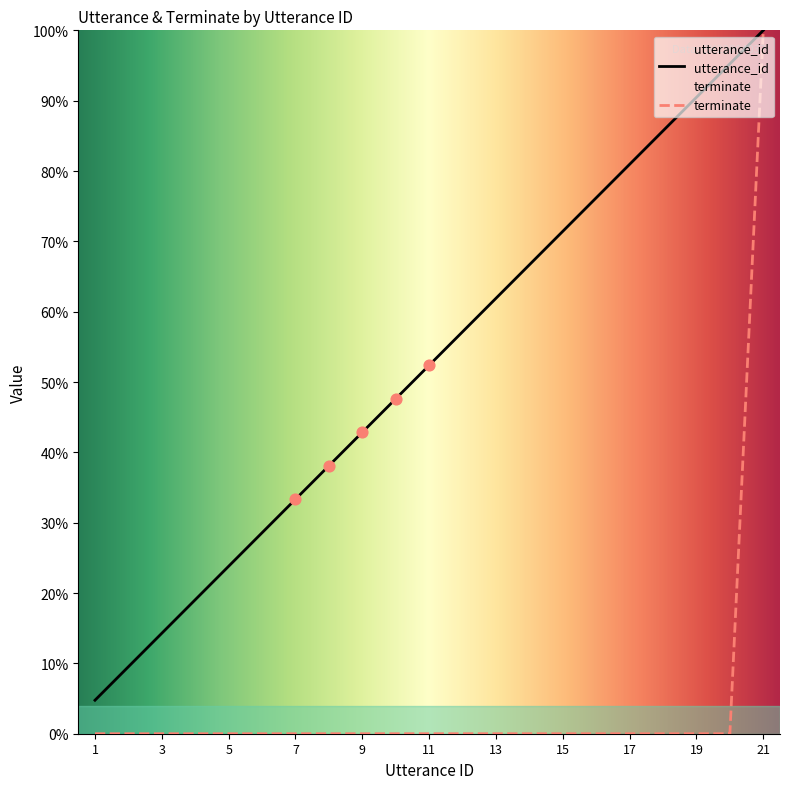

Is the value of utterance_id at 14 greater than the value of terminate at 11?

Yes